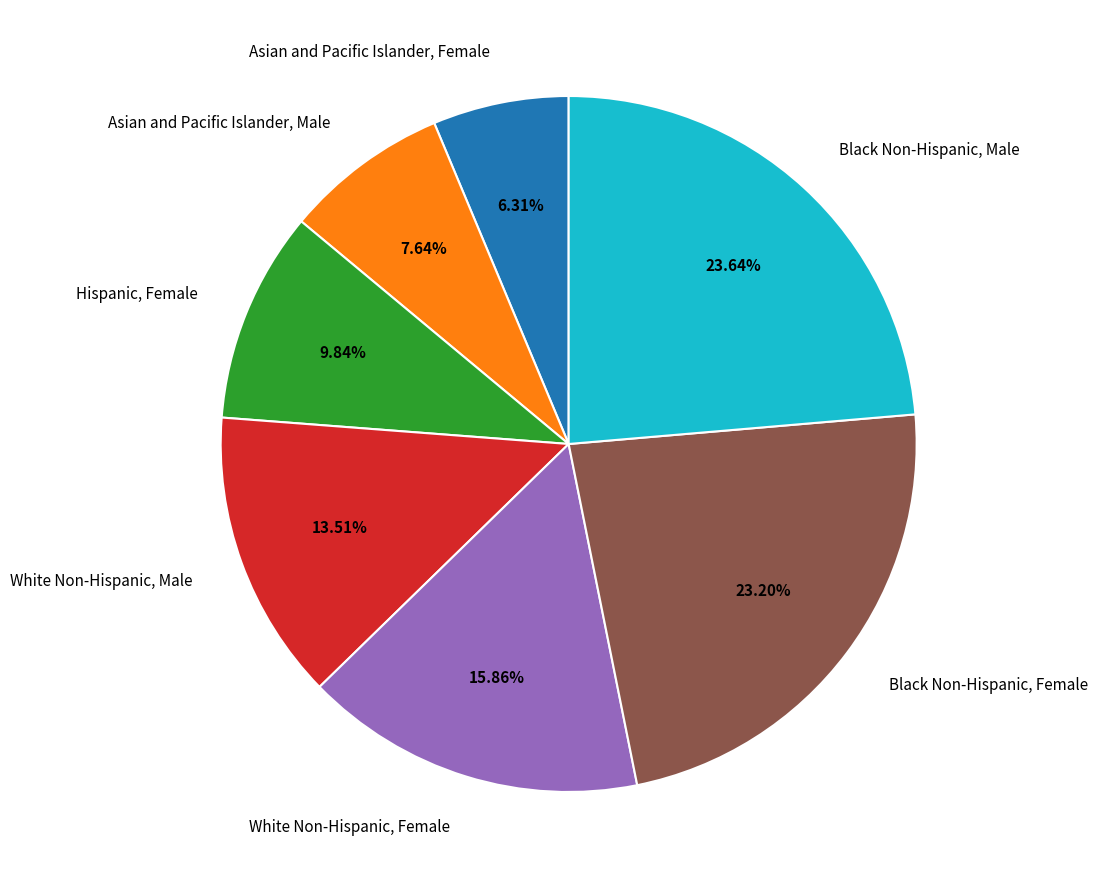

To the nearest percent, what portion does Black Non-Hispanic, Female represent?

23%